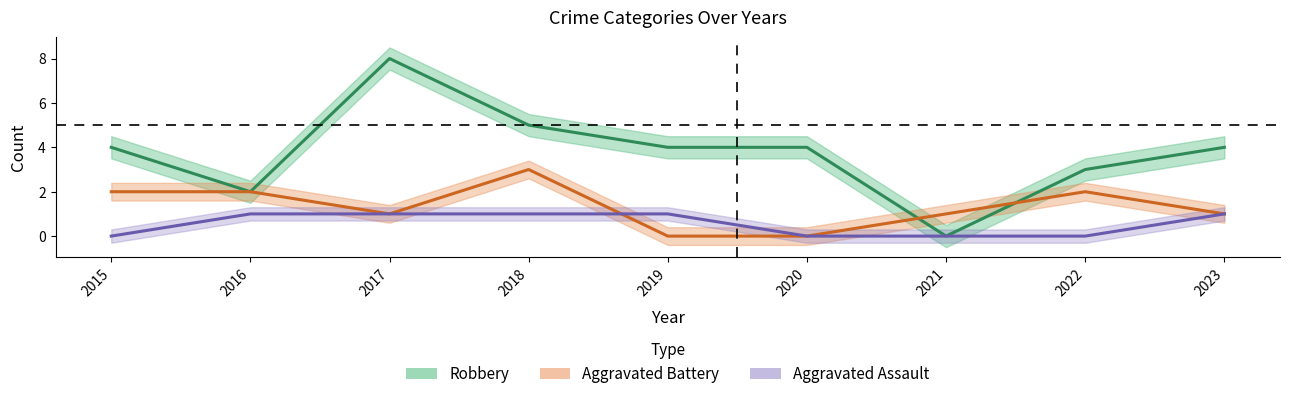

Reading left to right, transcribe all the data shown in this chart.

Robbery: 2015=4	2016=2	2017=8	2018=5	2019=4	2020=4	2021=0	2022=3	2023=4
Aggravated Battery: 2015=2	2016=2	2017=1	2018=3	2019=0	2020=0	2021=1	2022=2	2023=1
Aggravated Assault: 2015=0	2016=1	2017=1	2018=1	2019=1	2020=0	2021=0	2022=0	2023=1